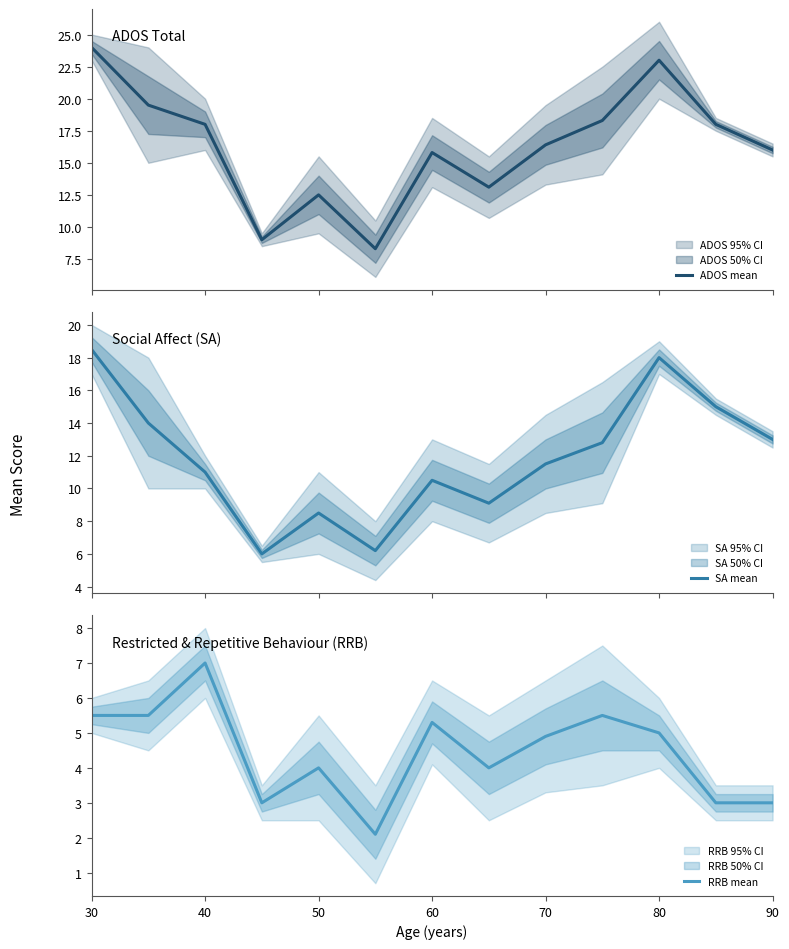

Which series has the largest total across all categories?

ADOS mean